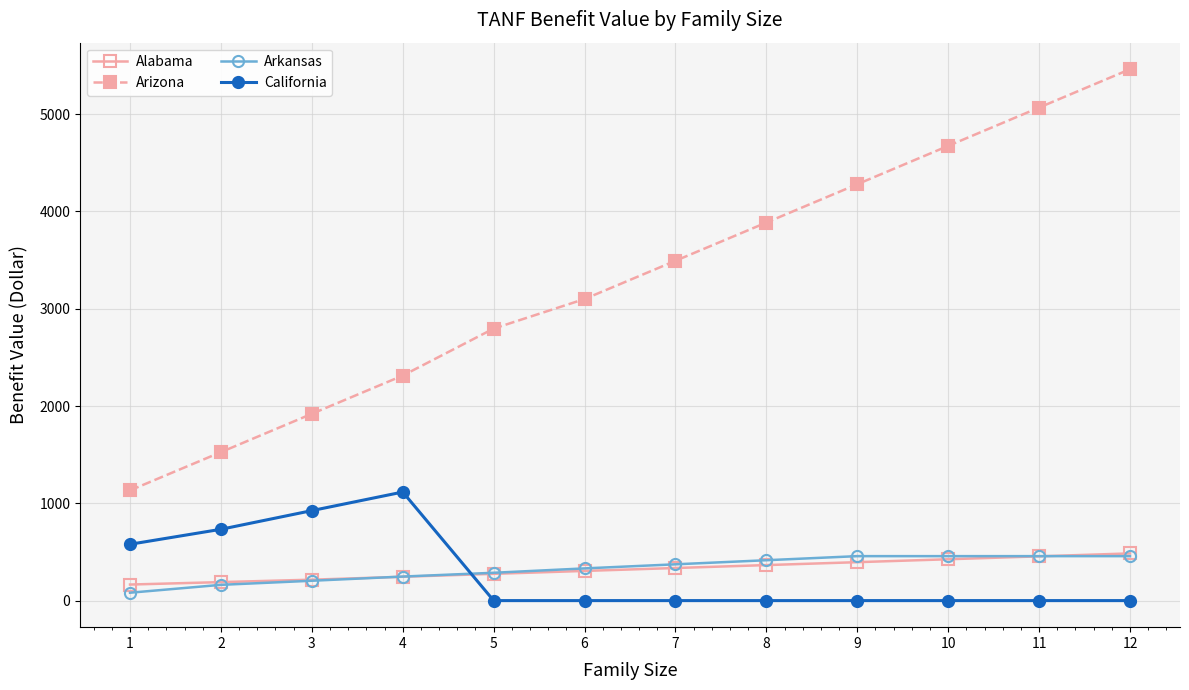

How many lines are shown in the chart?

4